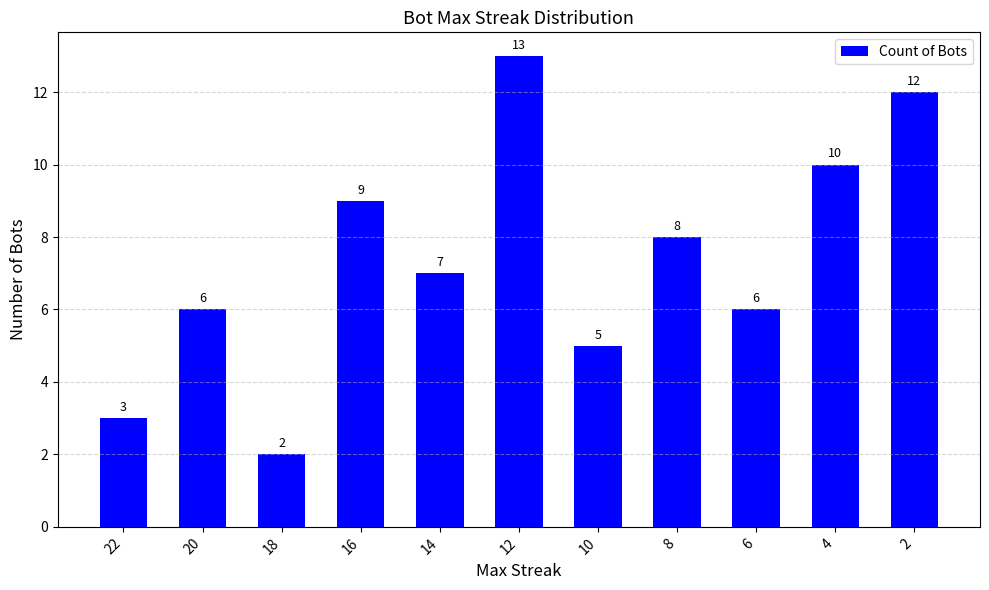

What is the approximate value at 8?

8